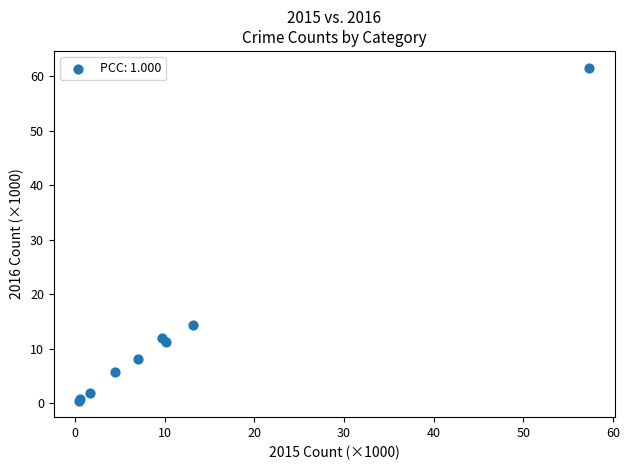

What Y value in the scatter plot is closest to 31?

14.3